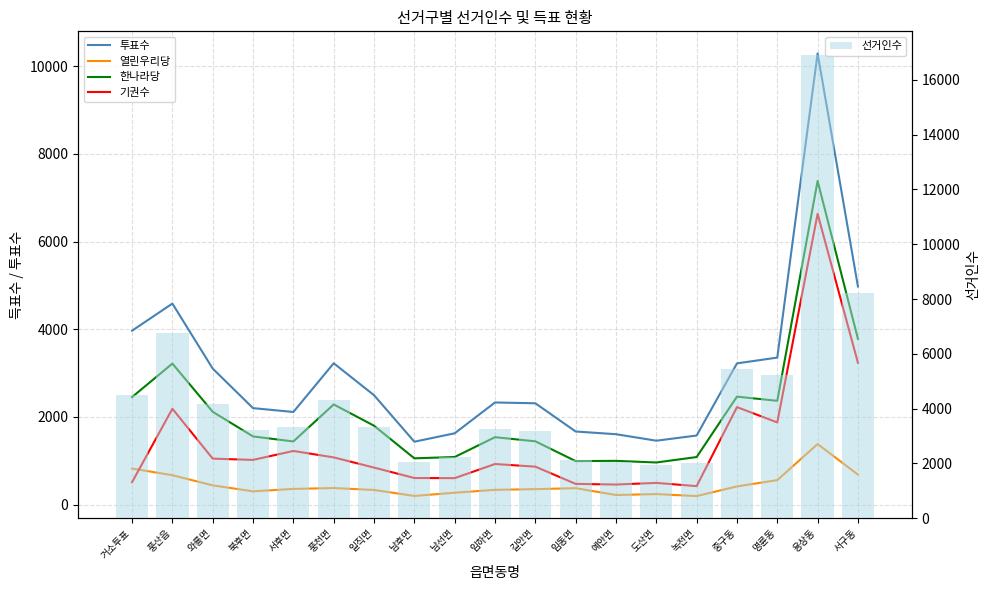

What is the sum of all 선거인수 values?

84280